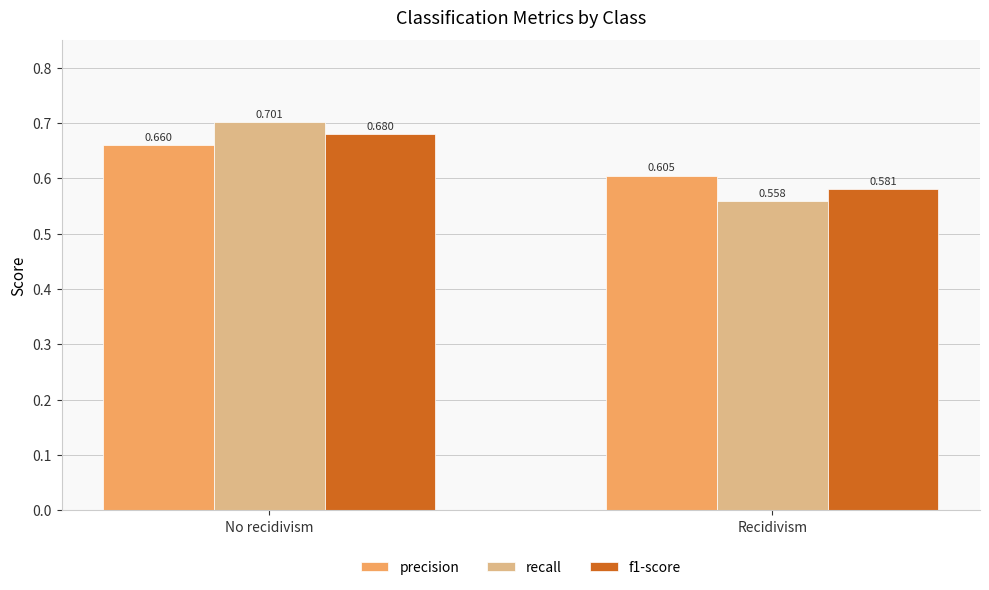

The value of f1-score at Recidivism is 0.2. True or false?

False